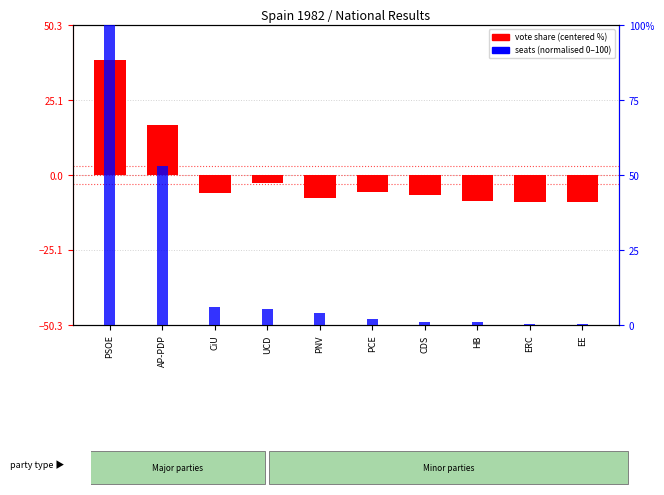

What is the greatest value displayed?

100.0